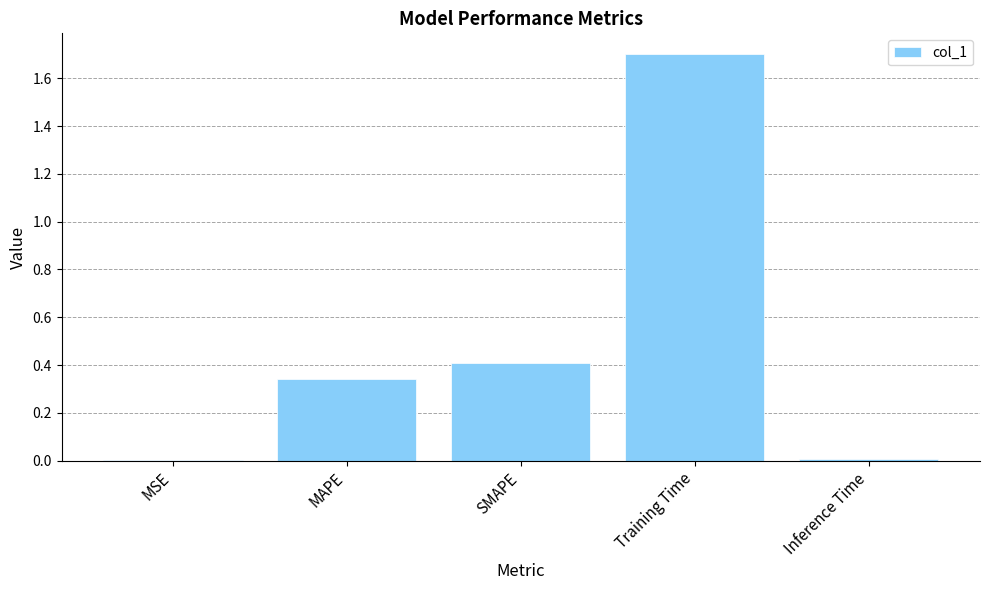

Between SMAPE and MSE, which is larger?

SMAPE